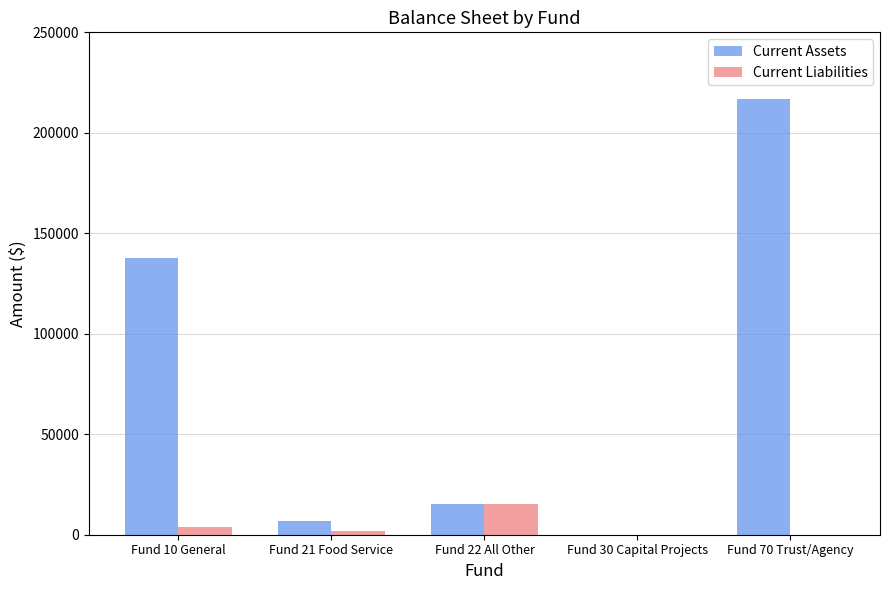

Reading right to left, list all the values displayed in this chart.

Current Assets: 216820	0	15087	7061	137907
Current Liabilities: 0	0	15179	1750	3716